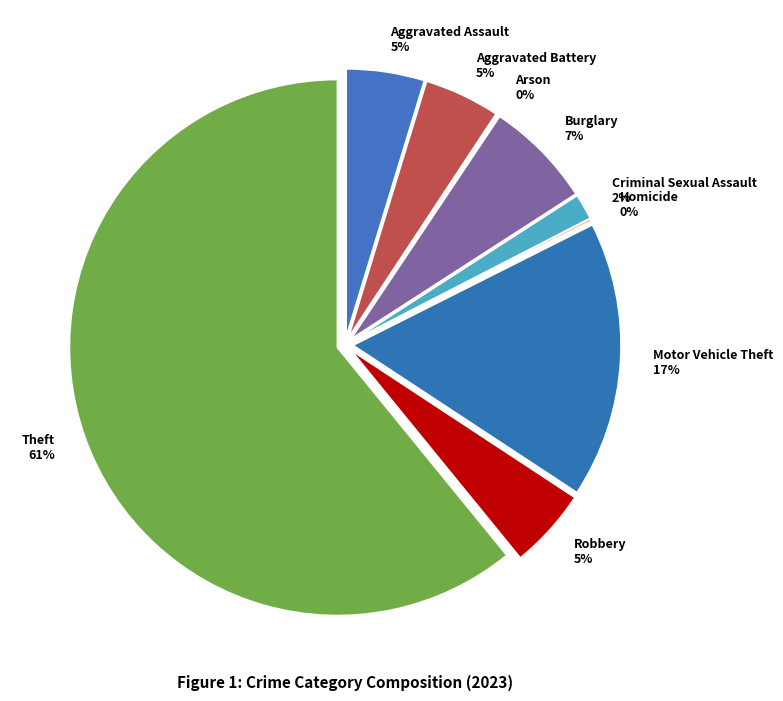

Count the number of slices in the pie.

9